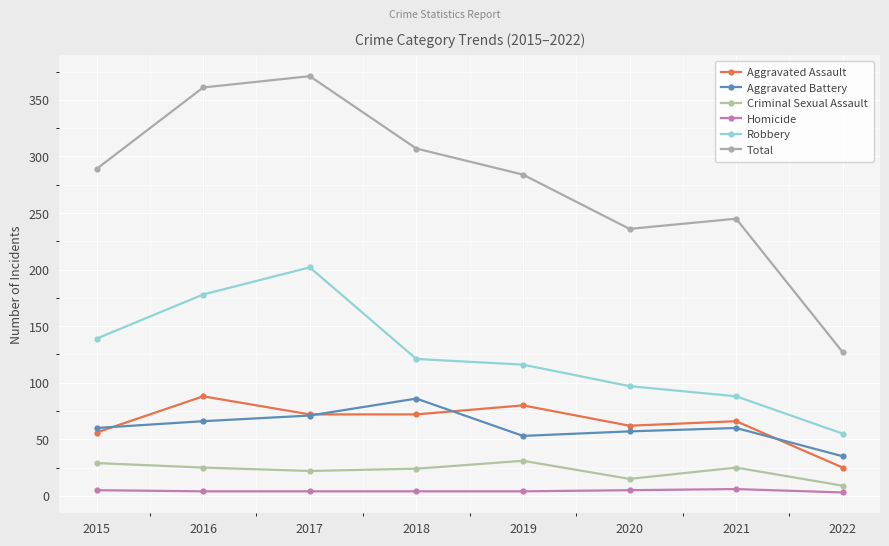

Where is the first local maximum for Total?

2017